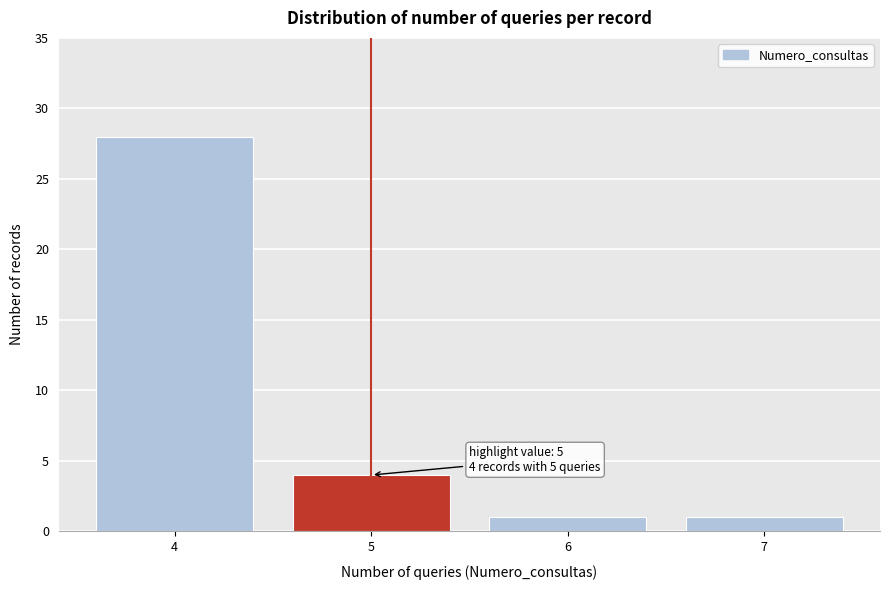

Reading right to left, extract all data points from this chart.

1	1	4	28